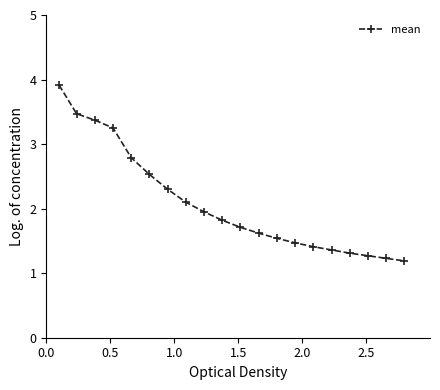

What is the average value?

2.1